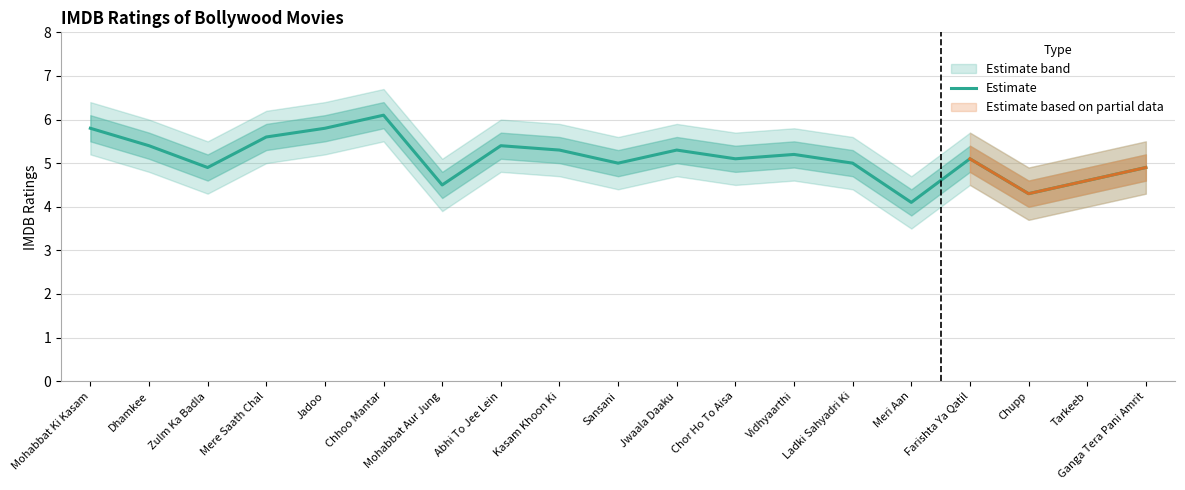

Where is the first local minimum?

Zulm Ka Badla